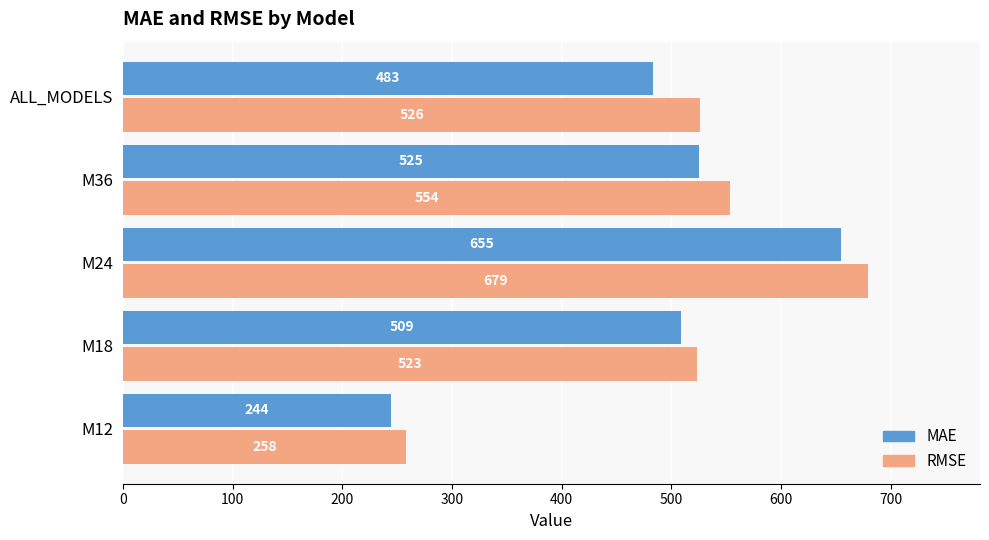

The MAE series shows 243.9 at M12. True or false?

True